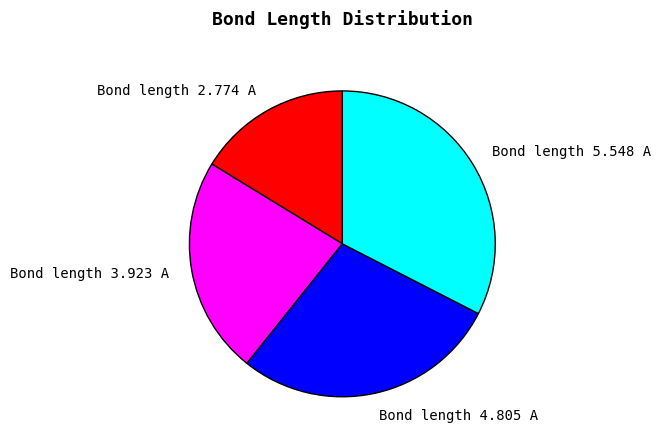

Between Bond length 5.548 A and Bond length 2.774 A, which is larger?

Bond length 5.548 A